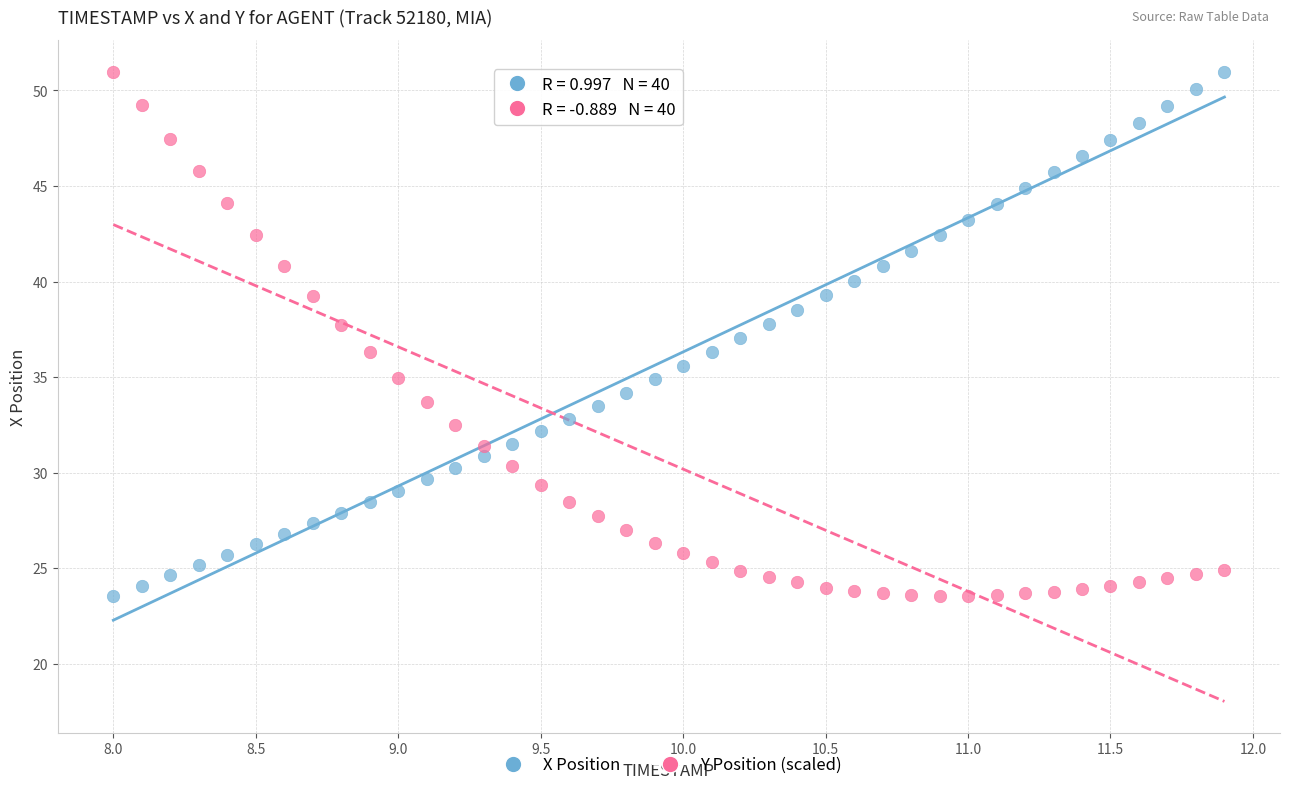

What is the X range (max minus min) for the scatter plot?

3.9